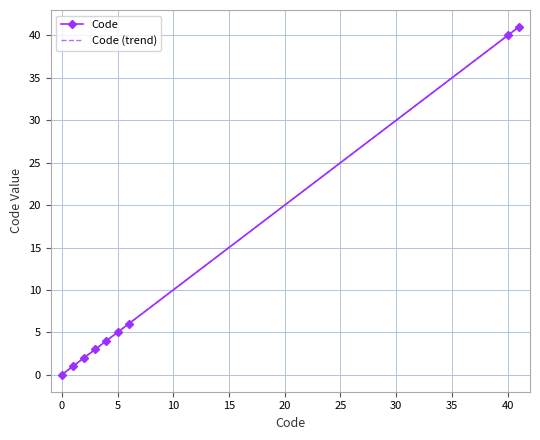

Which series has the widest spread of values?

Code